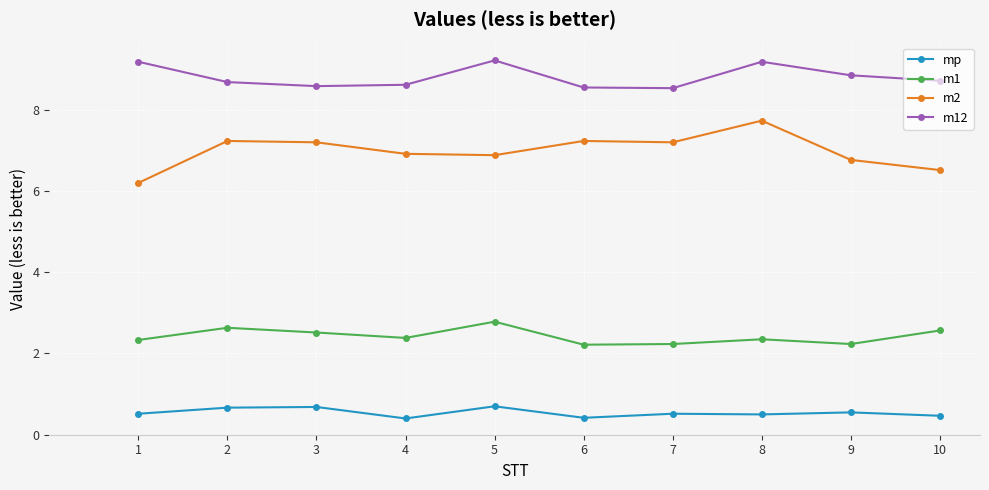

Is the value of m1 at 2 greater than the value of m2 at 10?

No